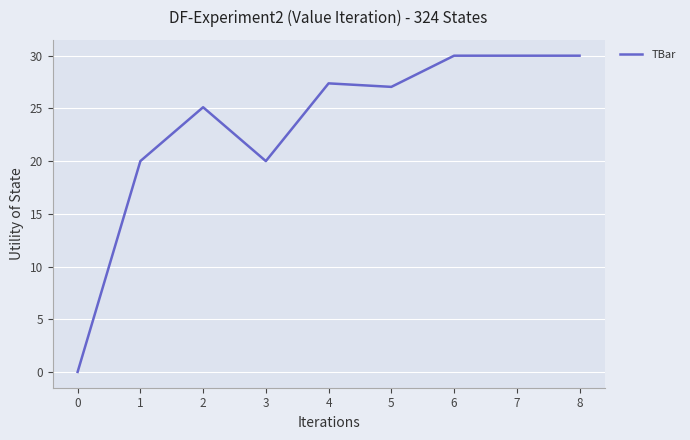

What is the maximum value shown in the chart?

30.0